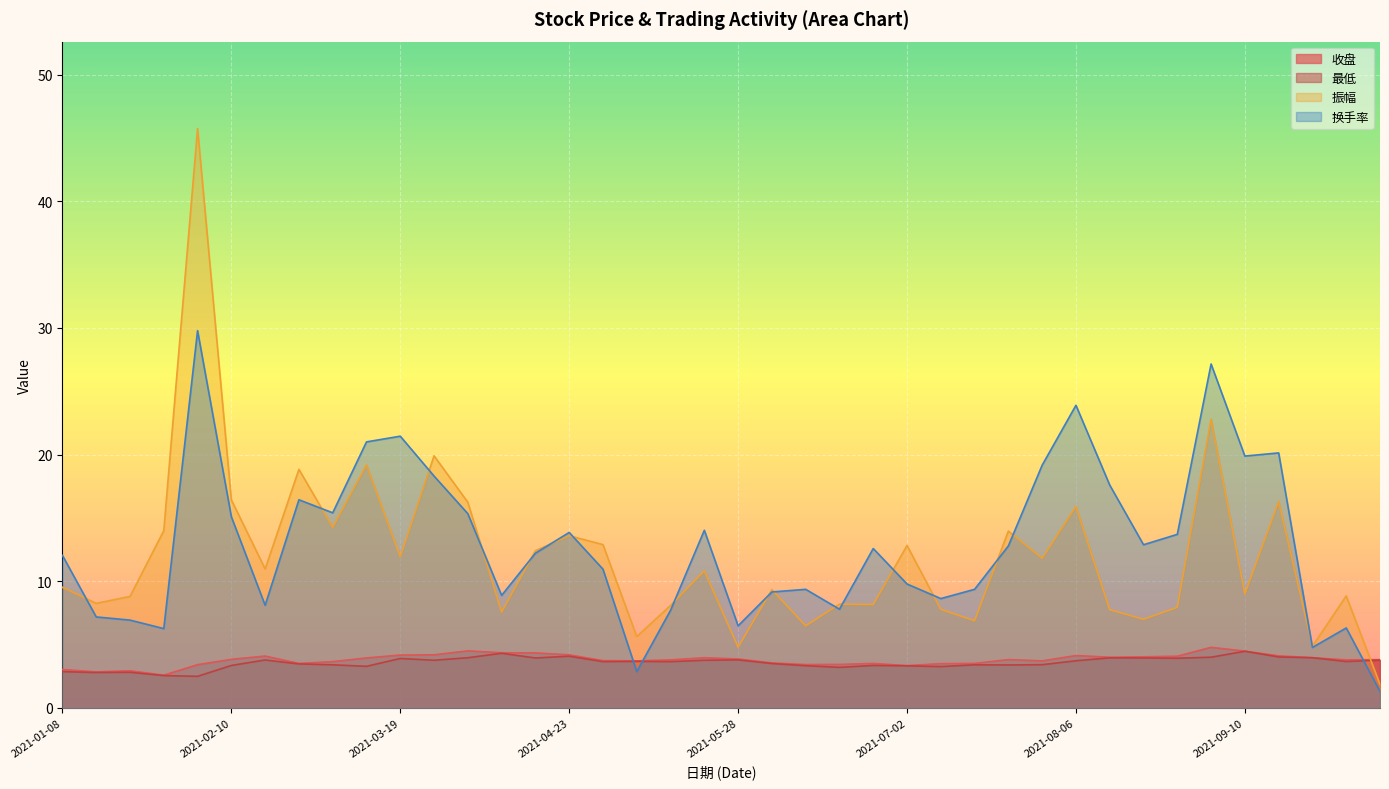

At how many categories does at least one series exceed 38?

1